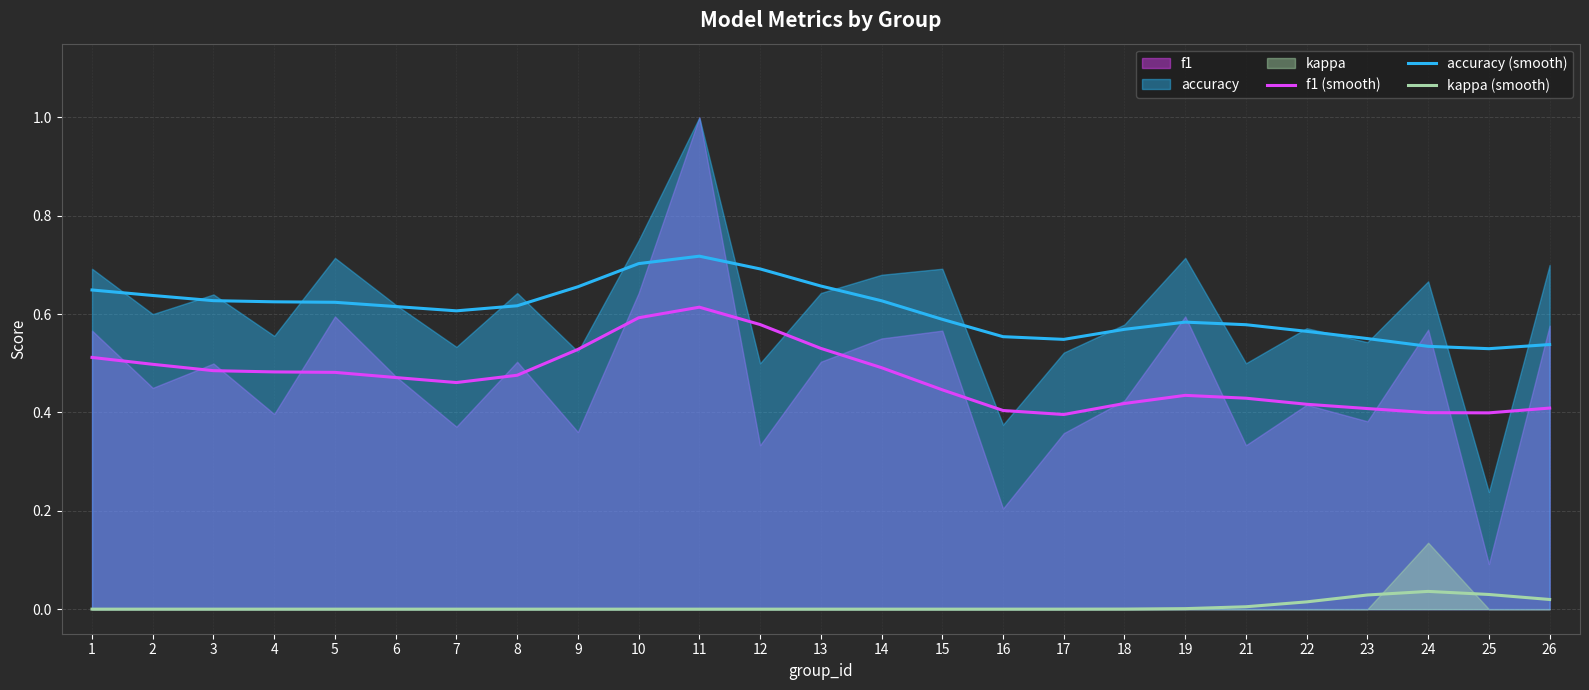

Count the number of data series in this chart.

3